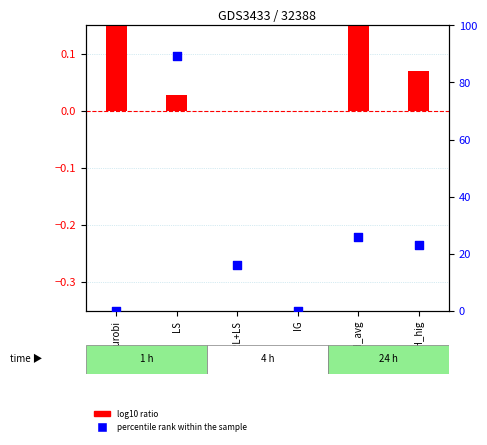

What are all the series names shown in the legend?

log10 ratio, percentile rank within the sample